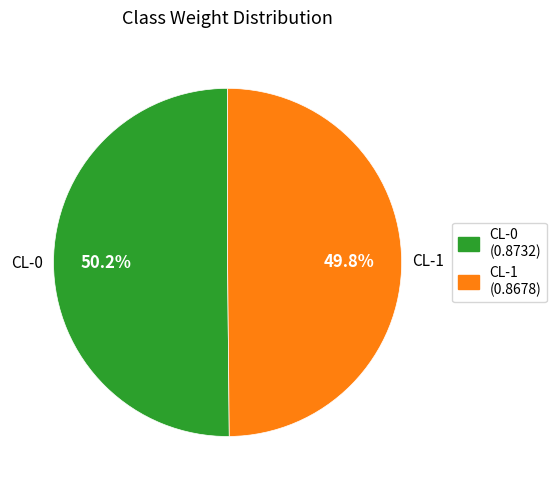

To the nearest percent, what portion does CL-0 represent?

50%